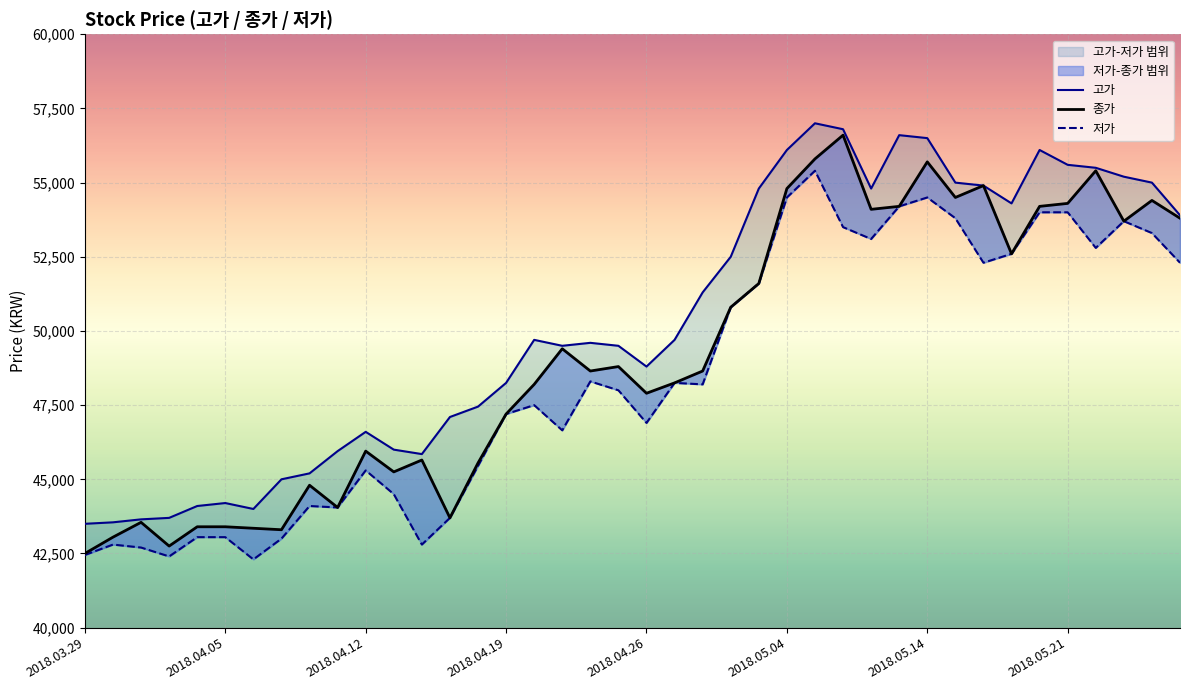

At which label does 고가 reach its minimum?

2018.03.29